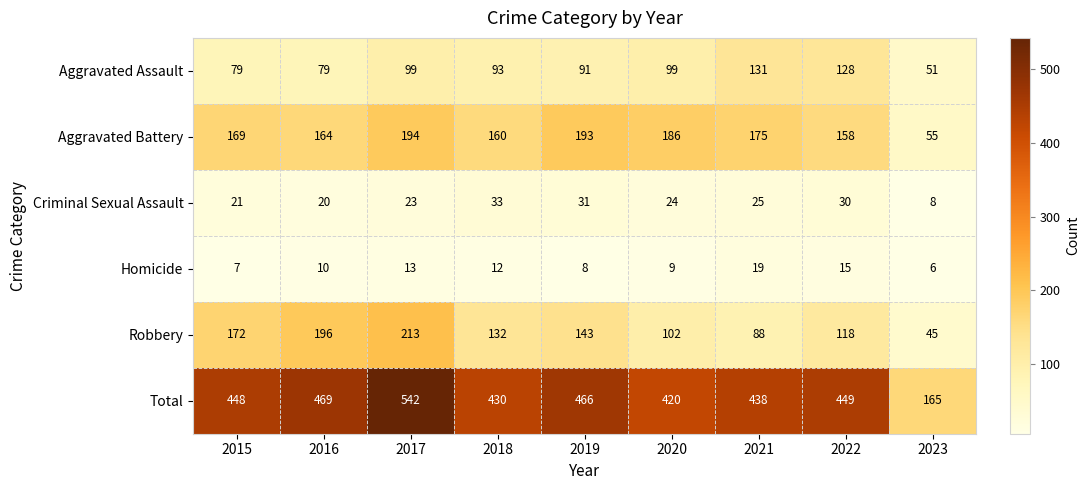

At how many categories does at least one series exceed 172?

8